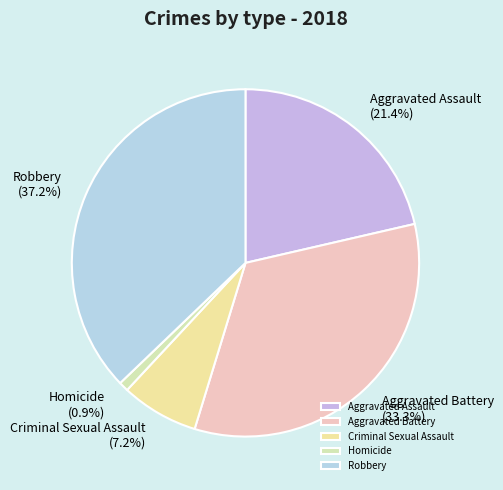

Rank the categories by value from lowest to highest.

Homicide, Criminal Sexual Assault, Aggravated Assault, Aggravated Battery, Robbery